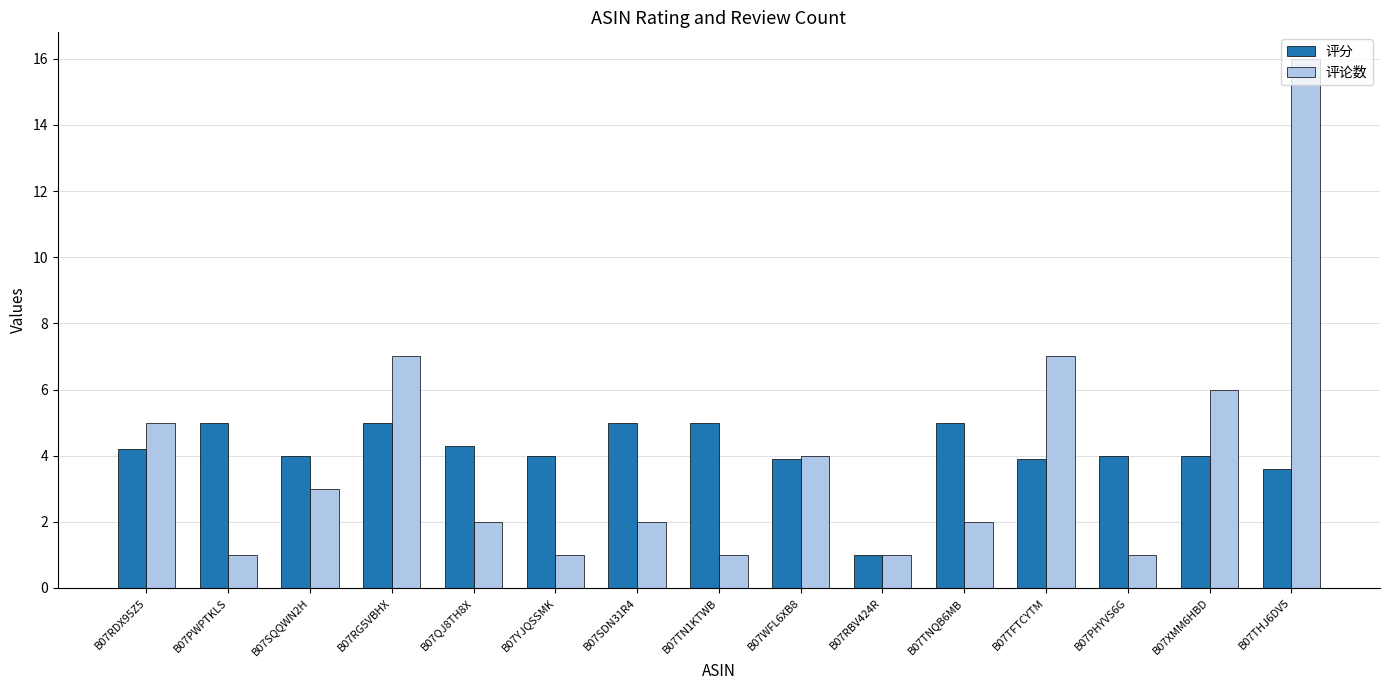

Which series changed the most between B07SDN31R4 and B07THJ6DV5?

评论数